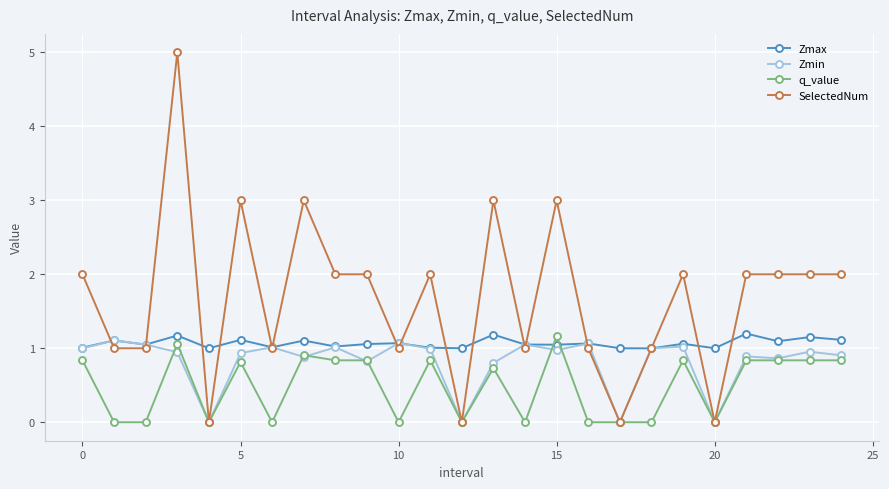

Rank the series by their average value, from highest to lowest.

SelectedNum, Zmax, Zmin, q_value